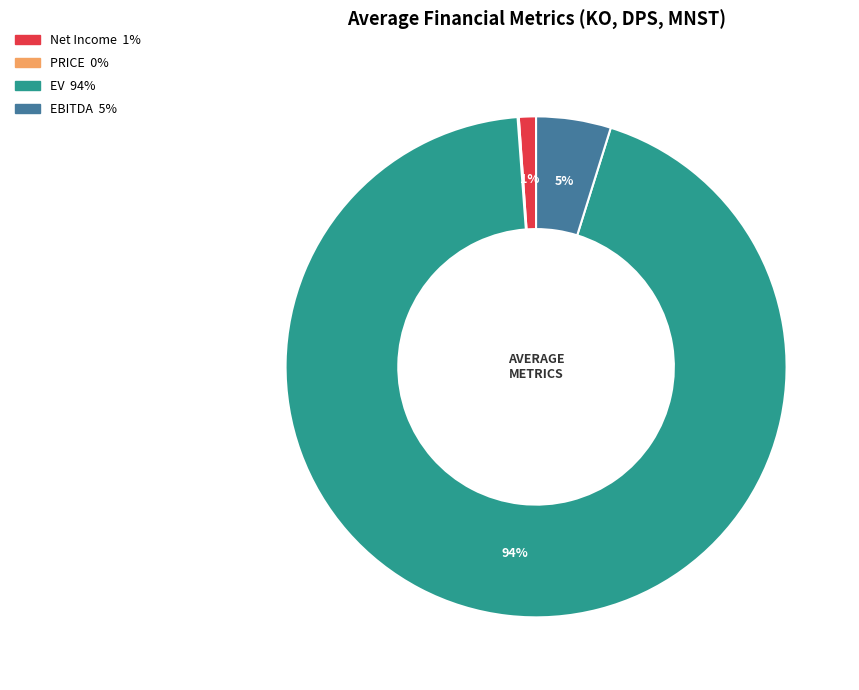

Between Net Income and EBITDA, which is larger?

EBITDA